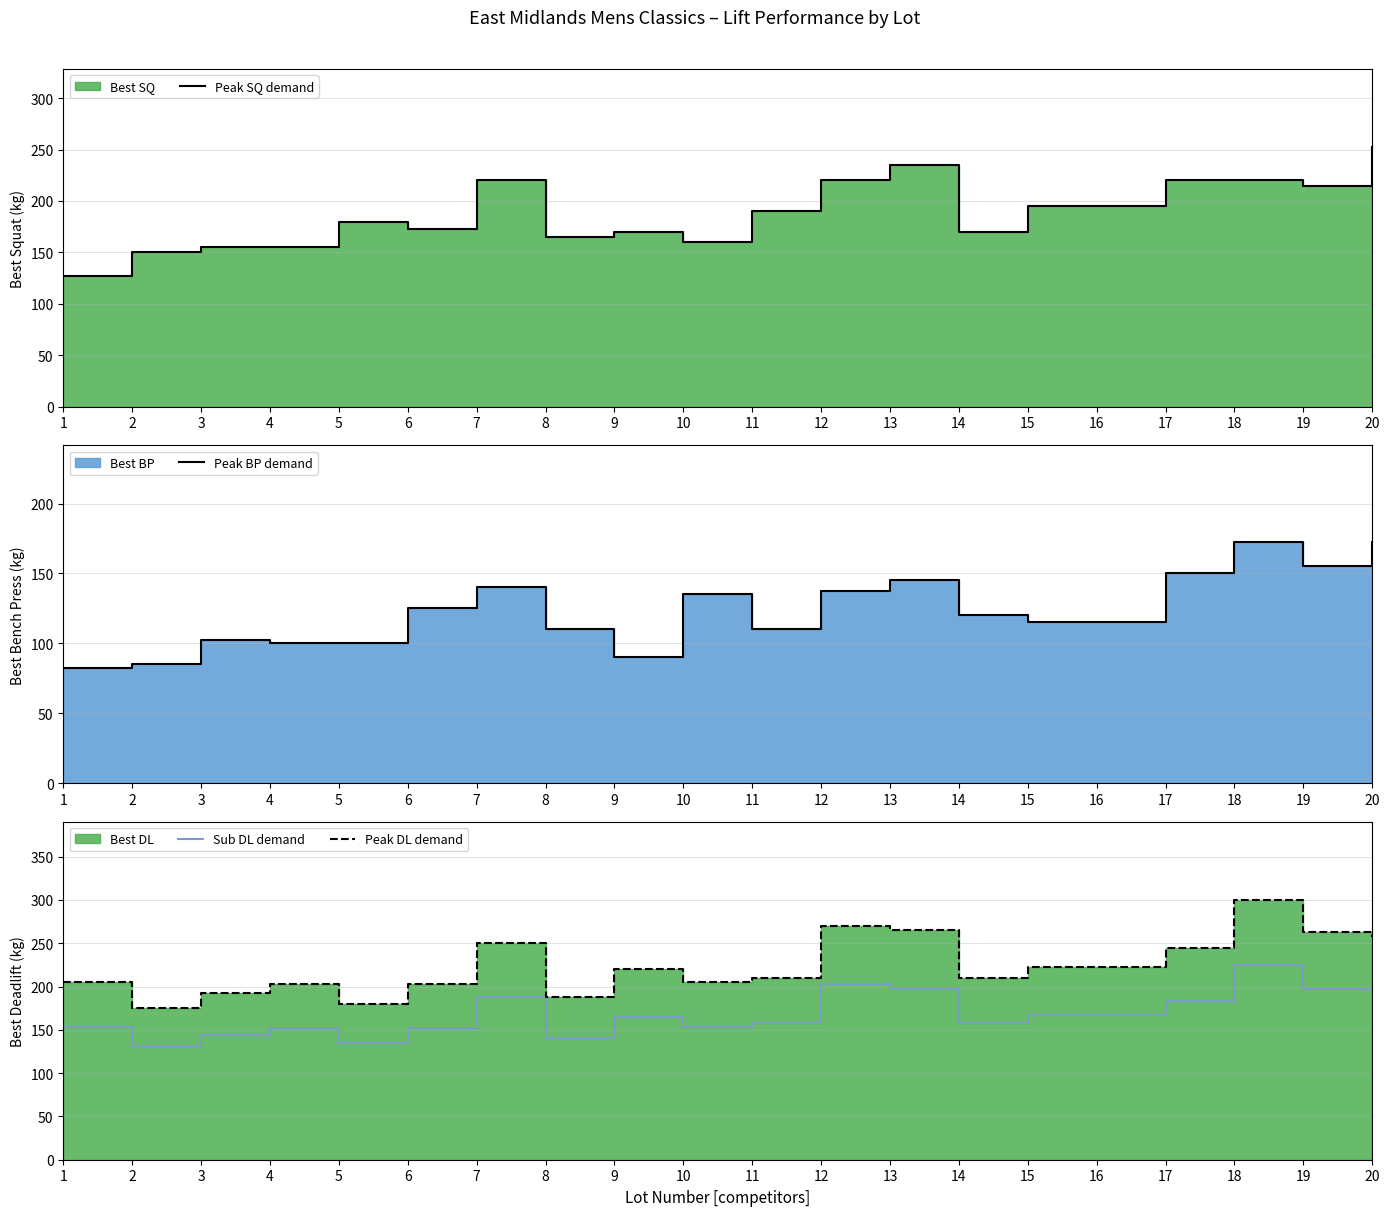

What is the sum of all Peak BP demand values?

2462.5